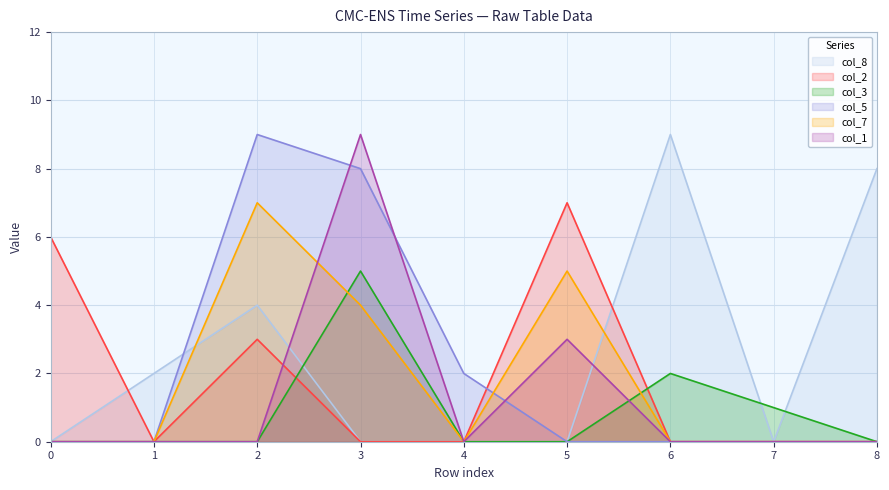

Which series has the largest range (max minus min)?

col_8